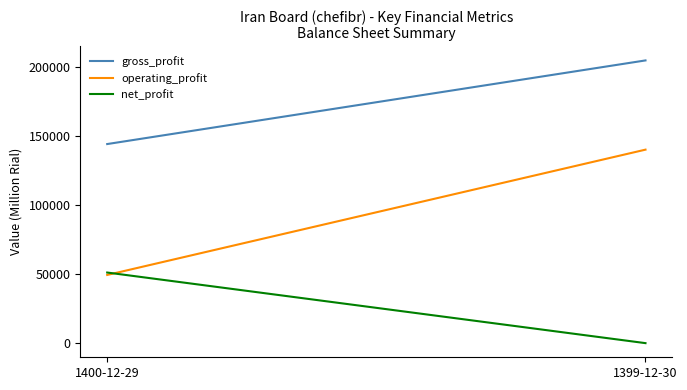

Reading right to left, transcribe all the data shown in this chart.

gross_profit: 204716	144155
operating_profit: 140109	49376
net_profit: 0	51124